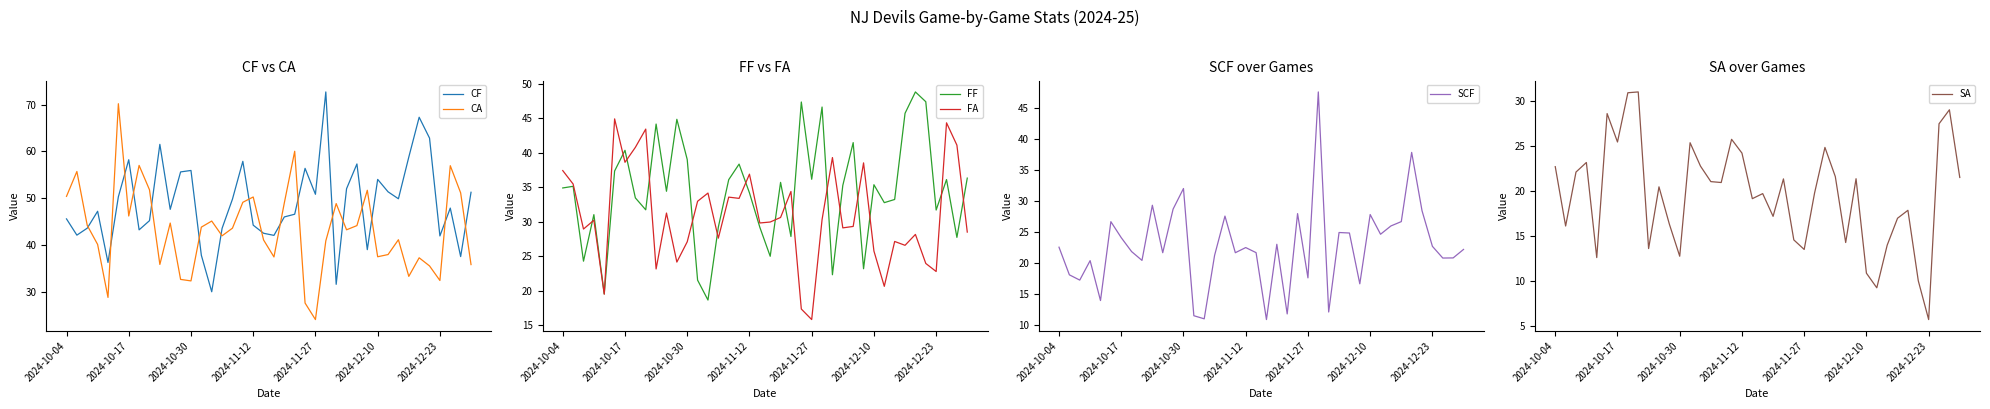

How many interior local peaks does the FA series have?

13